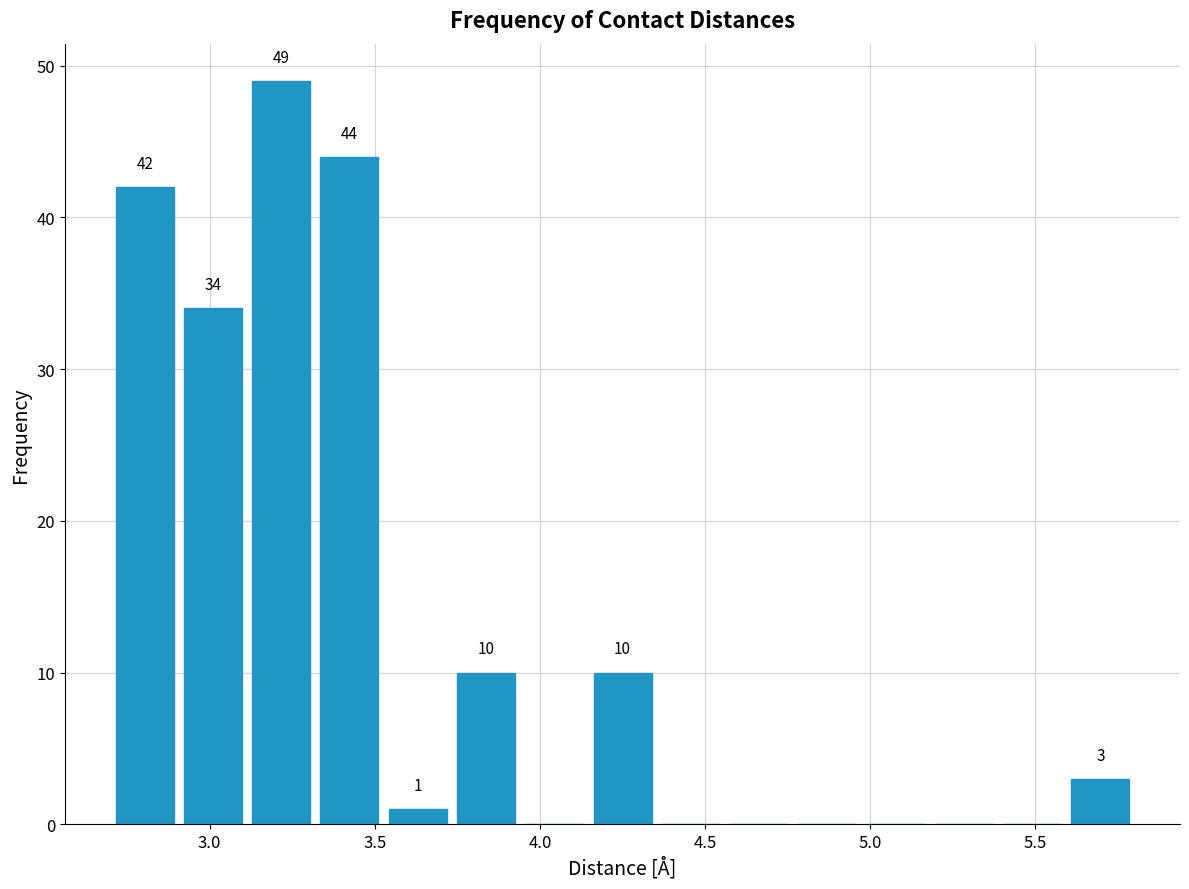

Over which range of the x-axis is the bar tallest?

3.10 to 3.30